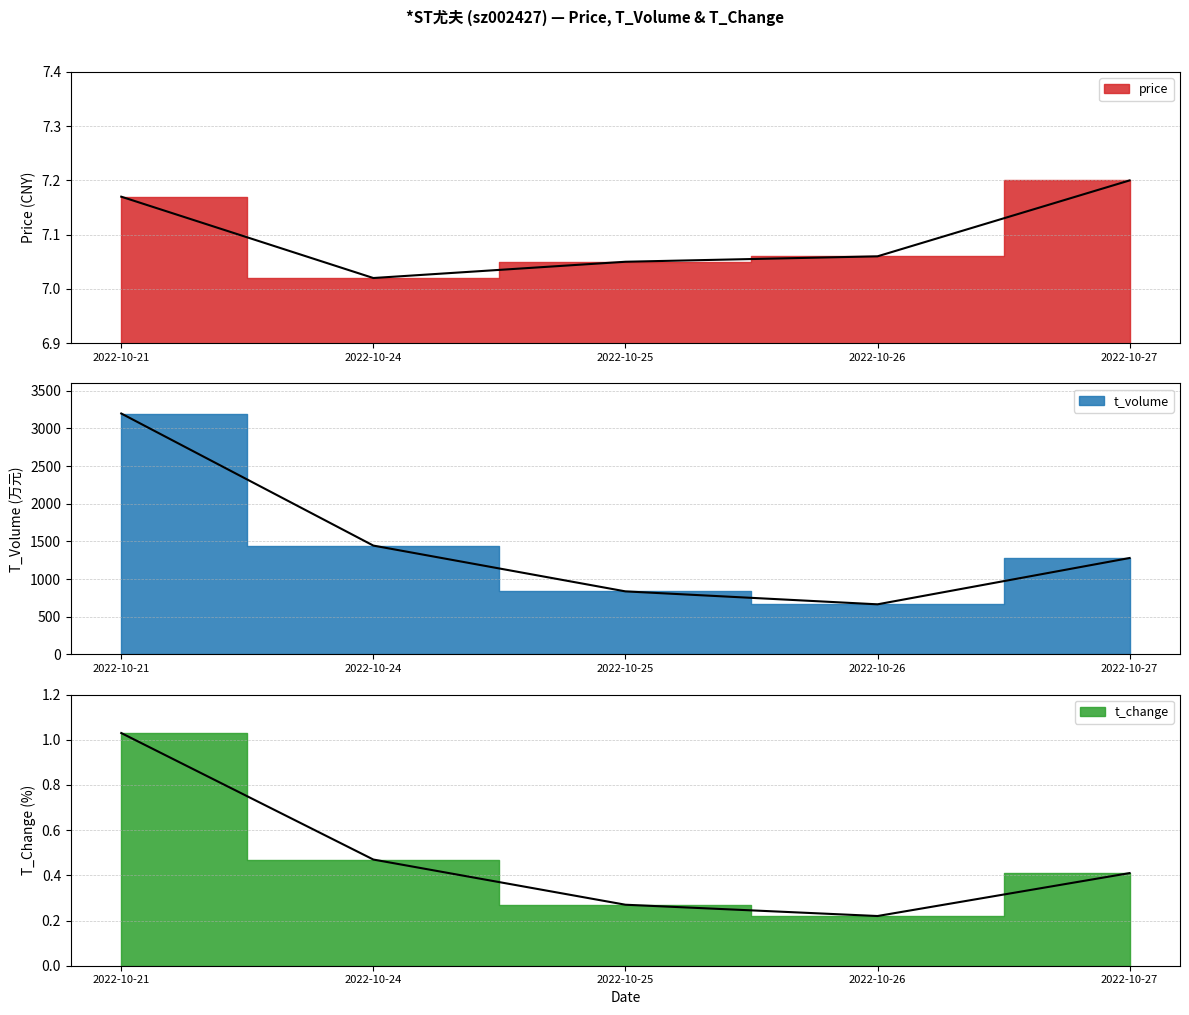

How many lines are shown in the chart?

3